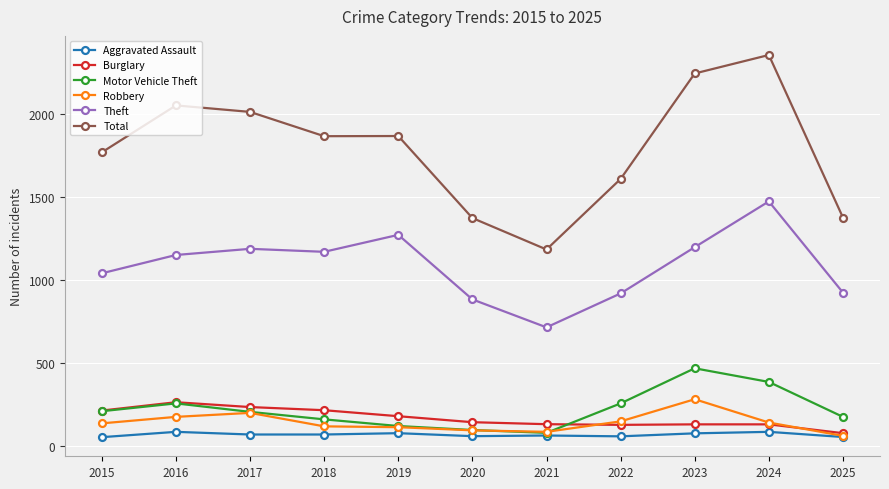

Does the chart display data point markers on the line(s)?

Yes